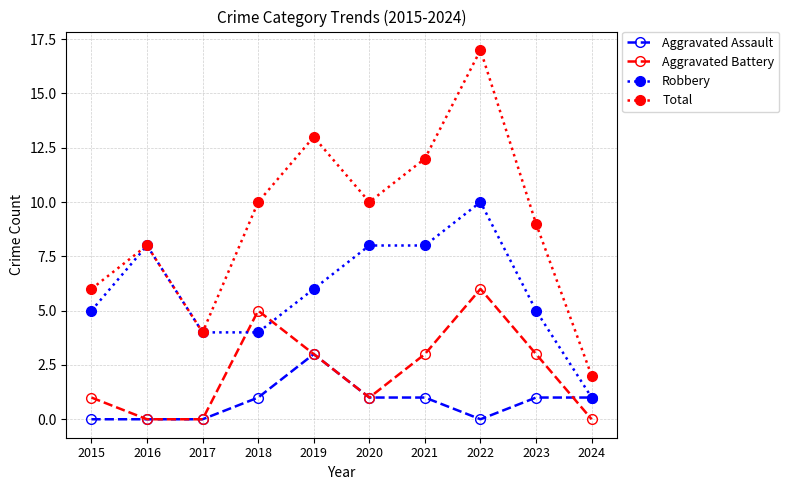

Reading right to left, transcribe all the data shown in this chart.

Aggravated Assault: 1	1	0	1	1	3	1	0	0	0
Aggravated Battery: 0	3	6	3	1	3	5	0	0	1
Robbery: 1	5	10	8	8	6	4	4	8	5
Total: 2	9	17	12	10	13	10	4	8	6